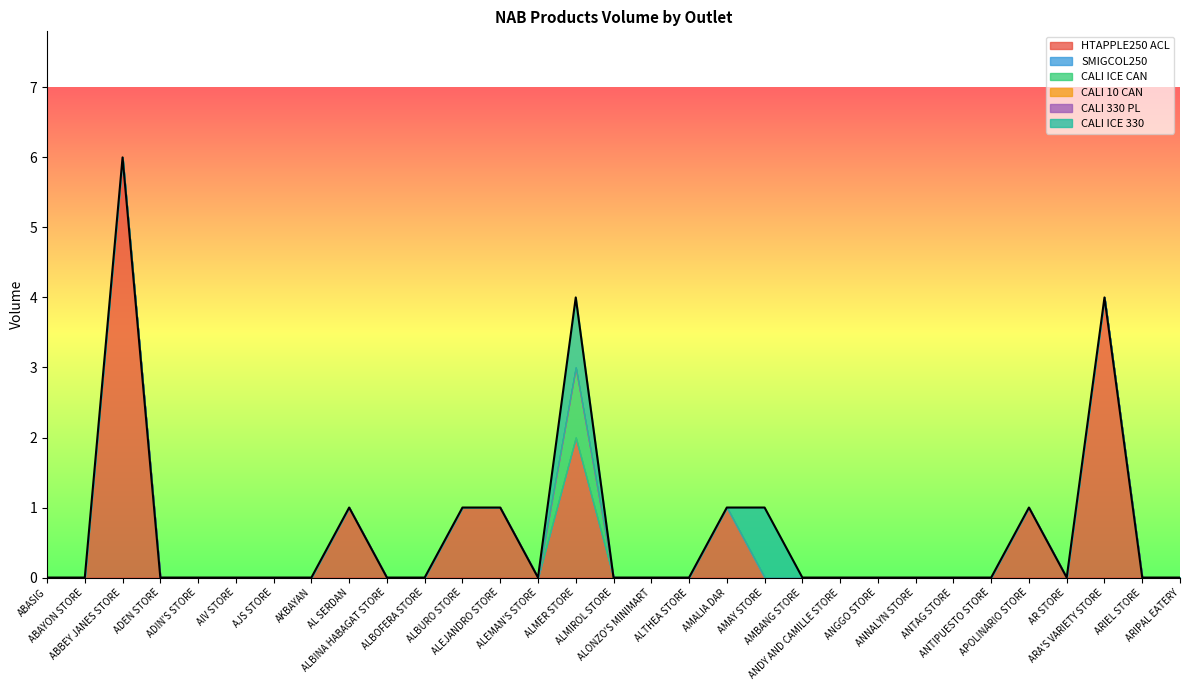

What is the maximum value for CALI ICE 330?

1